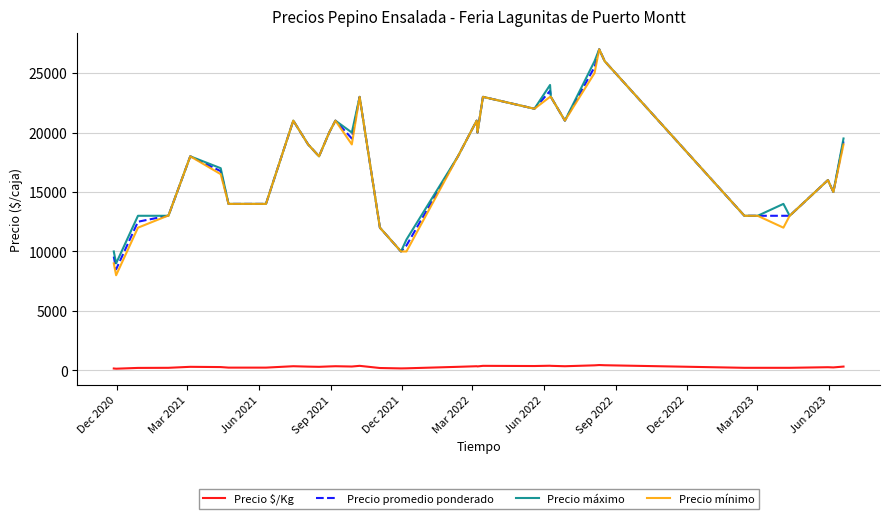

What is the average value of the Precio $/Kg series?

288